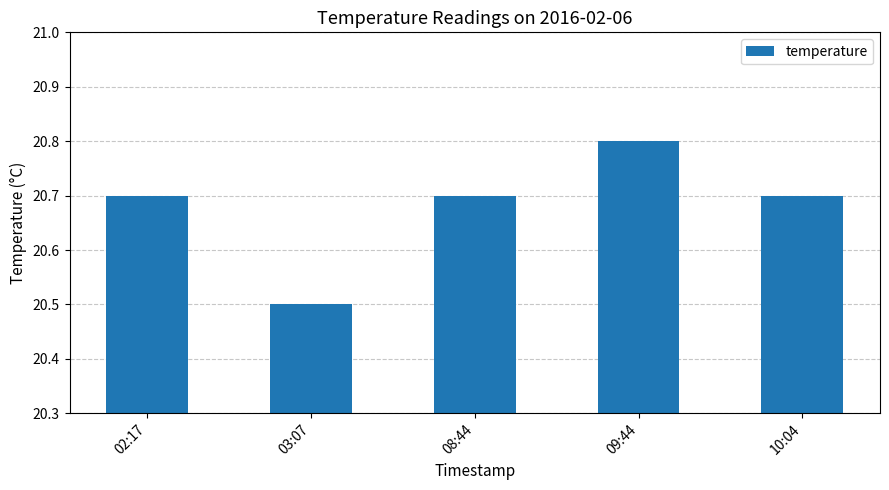

Are the bars horizontal?

No